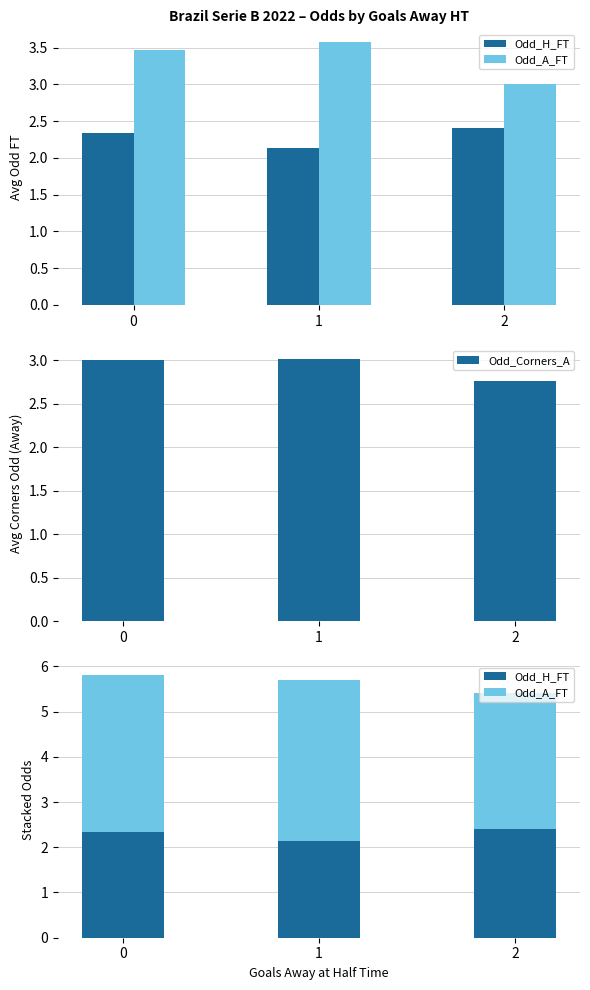

What is the difference between the maximum and minimum values in the Odd_H_FT series?

0.3